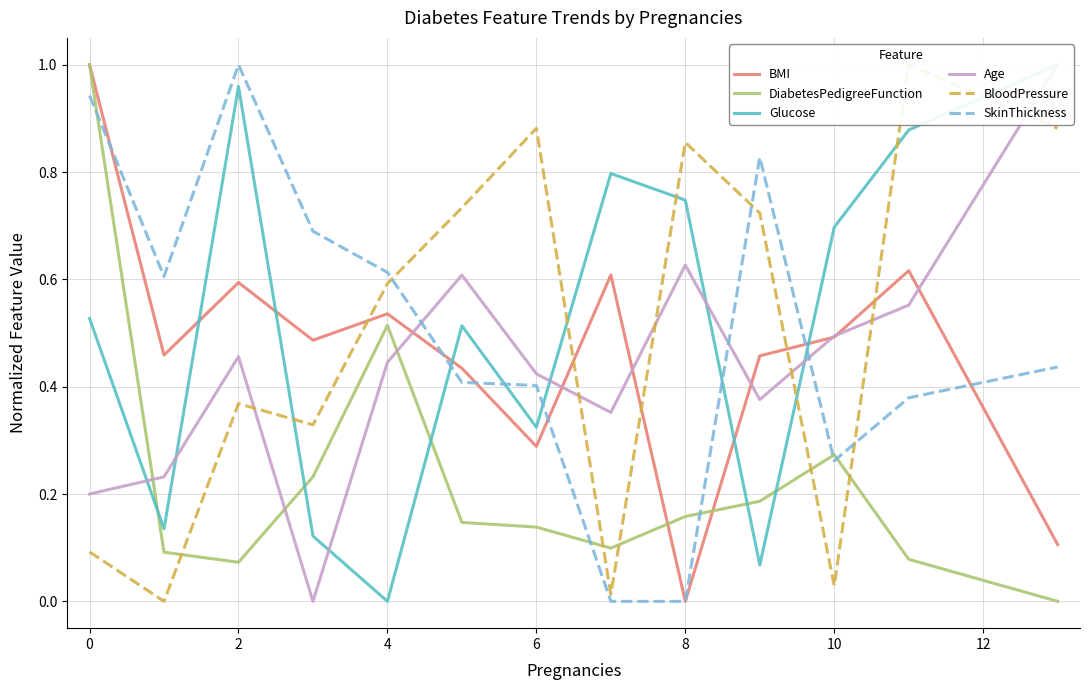

Is the value of BloodPressure at 2 greater than the value of DiabetesPedigreeFunction at 11?

Yes